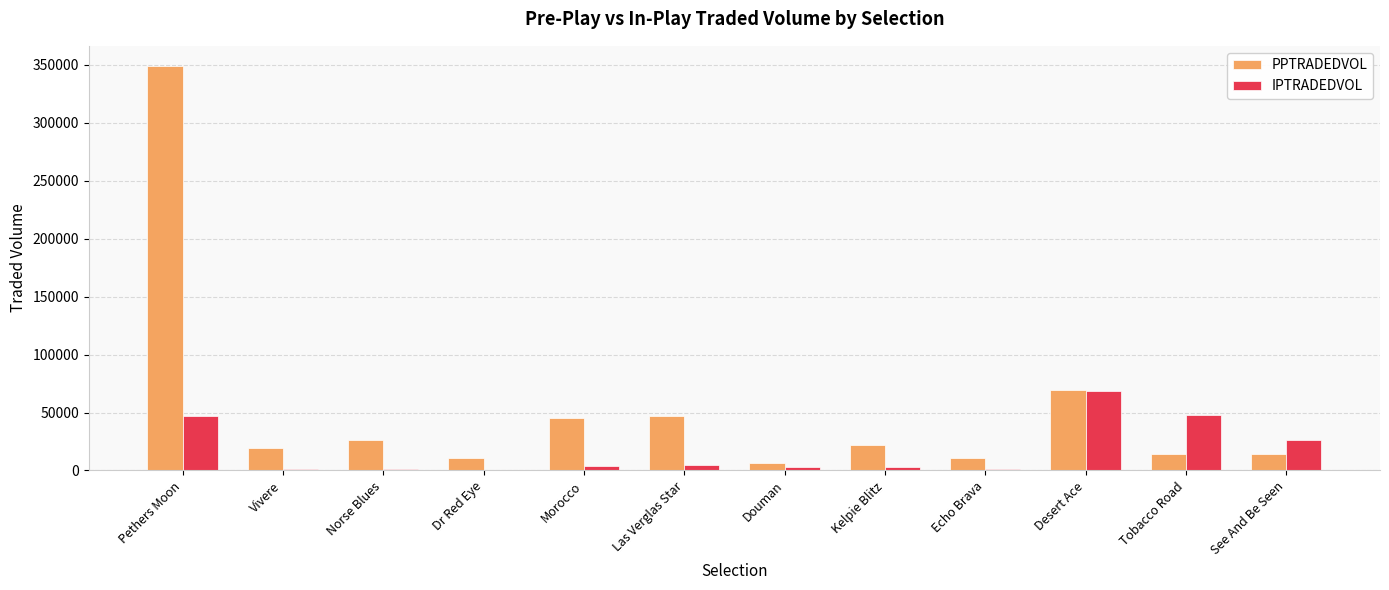

Is it true that PPTRADEDVOL equals 5216.8 at Kelpie Blitz?

False